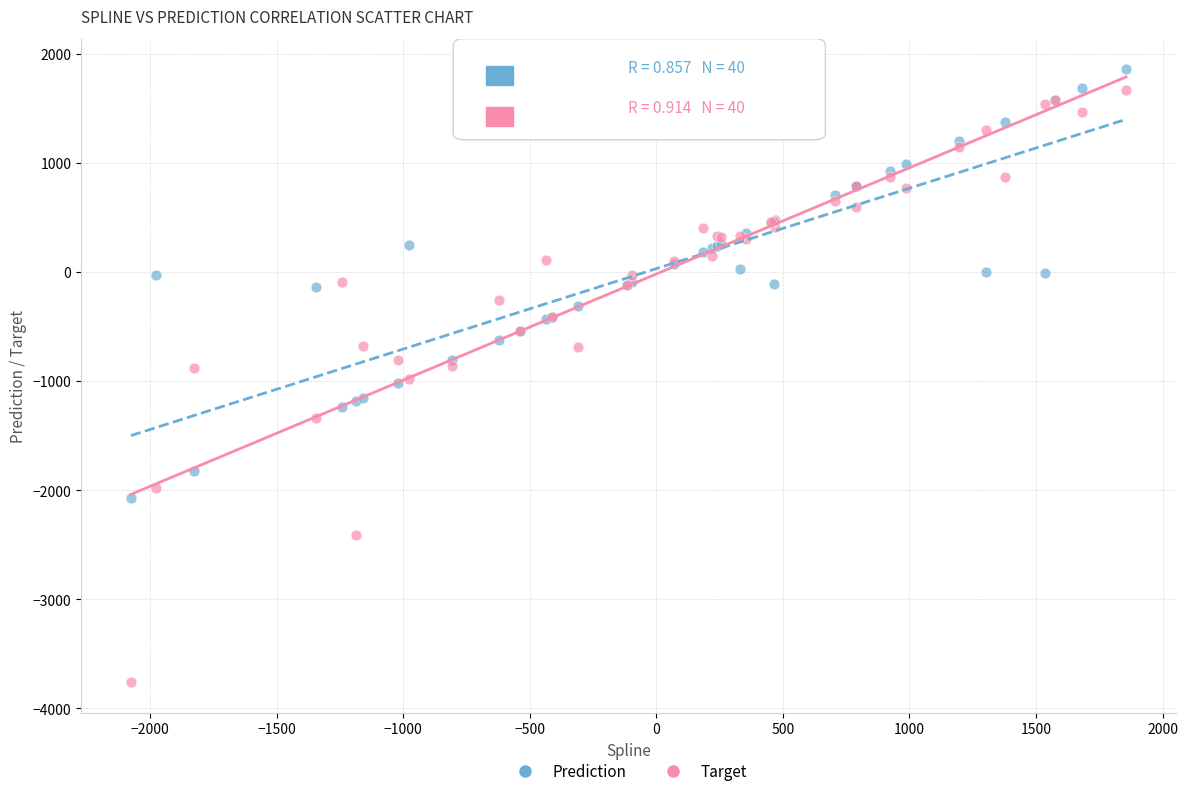

Which series contains the lowest Y value?

Target